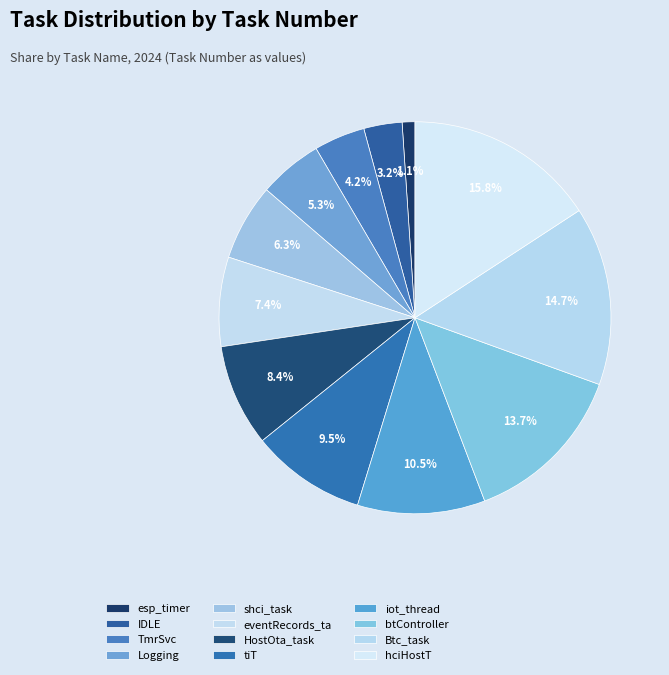

Does shci_task represent more than half of the total?

No